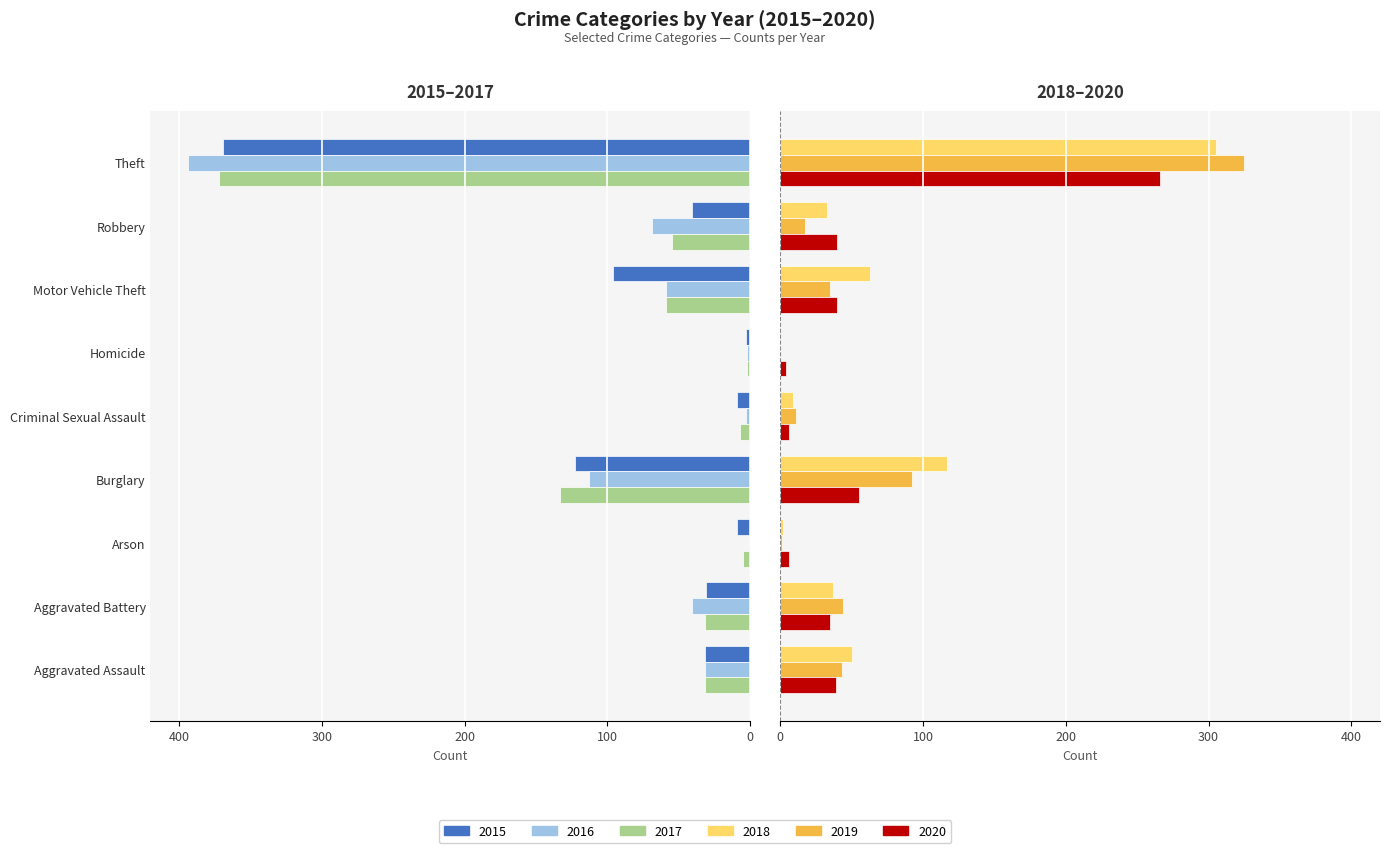

True or false: 2016 has a value of -394 at Theft.

True